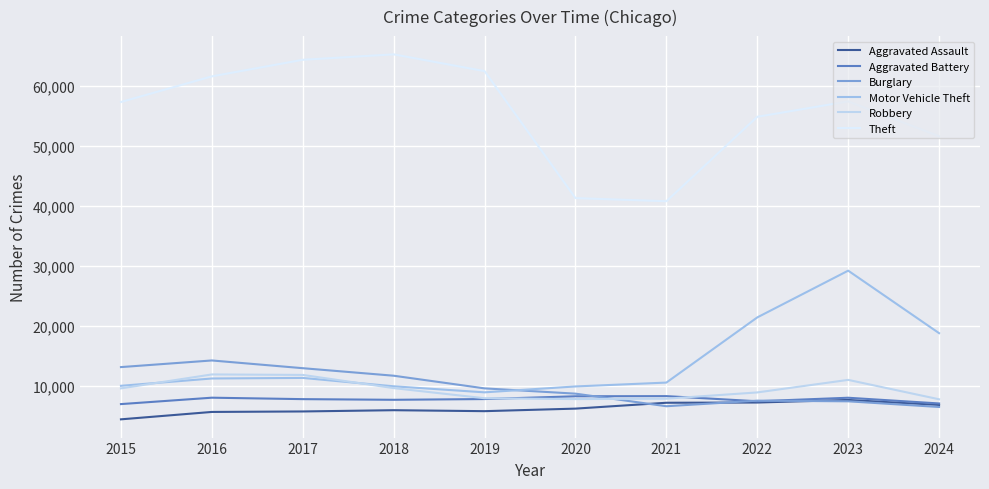

Between 2019 and 2023, which series saw the biggest shift?

Motor Vehicle Theft